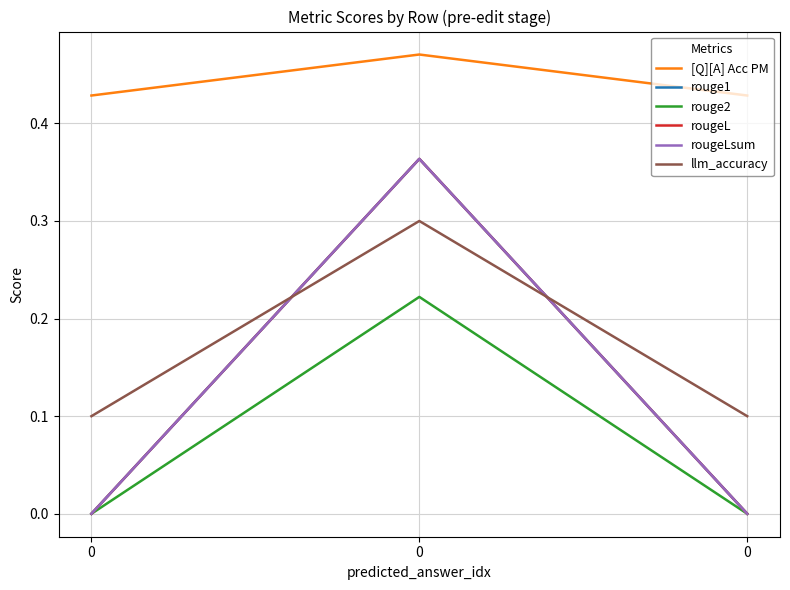

Does the chart display data point markers on the line(s)?

No